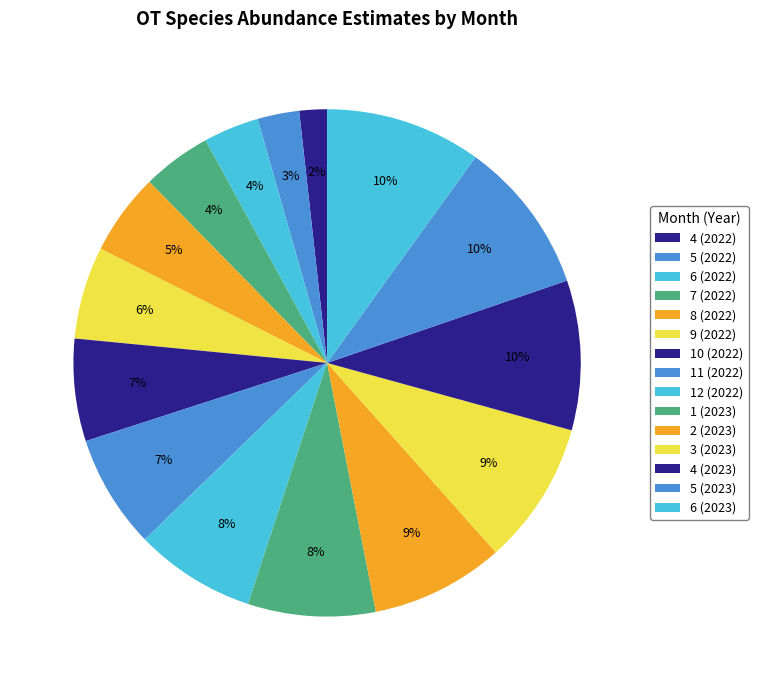

How many slices are in this pie chart?

15